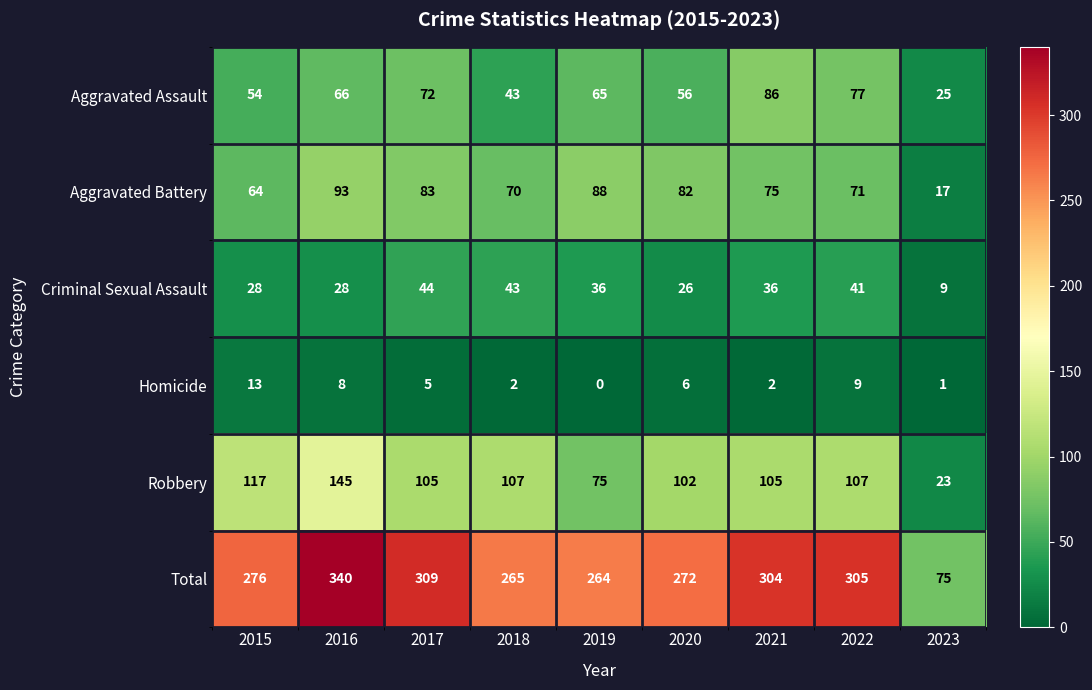

How many data points in Aggravated Assault are less than 65?

4